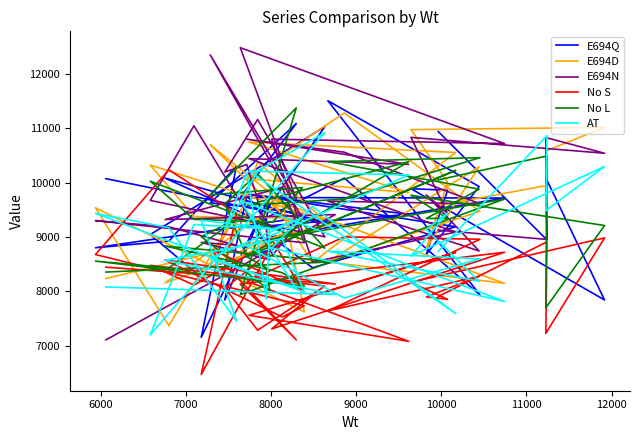

Count the number of data series in this chart.

6